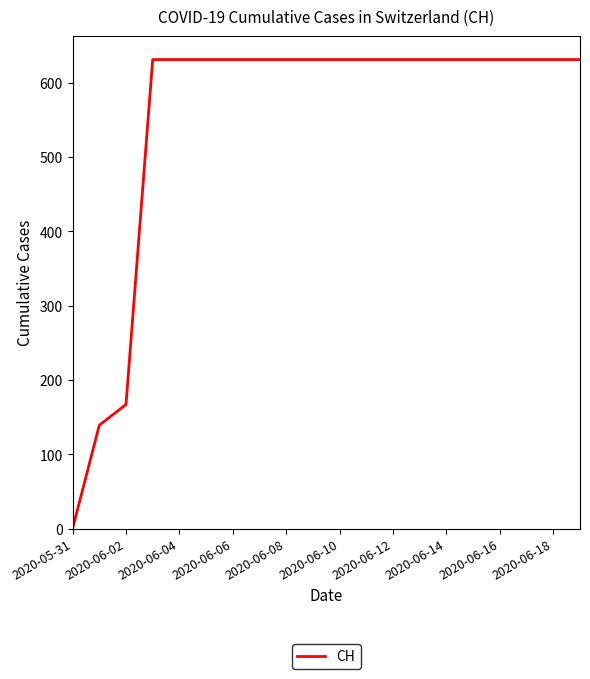

Does the chart display data point markers on the line(s)?

No